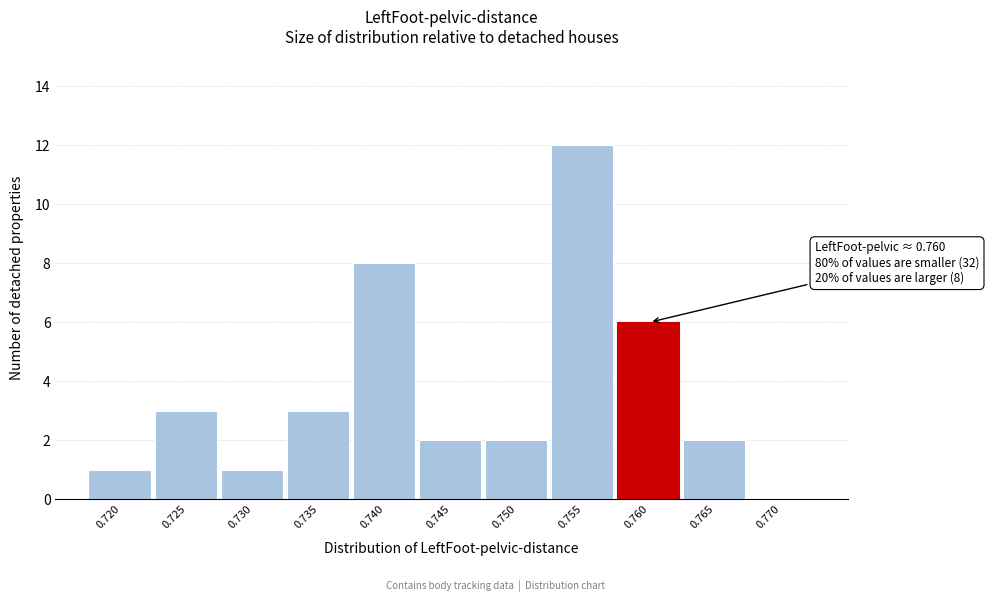

Reading right to left, what are all the values shown in this chart?

0.770=0	0.765=2	0.760=6	0.755=12	0.750=2	0.745=2	0.740=8	0.735=3	0.730=1	0.725=3	0.720=1